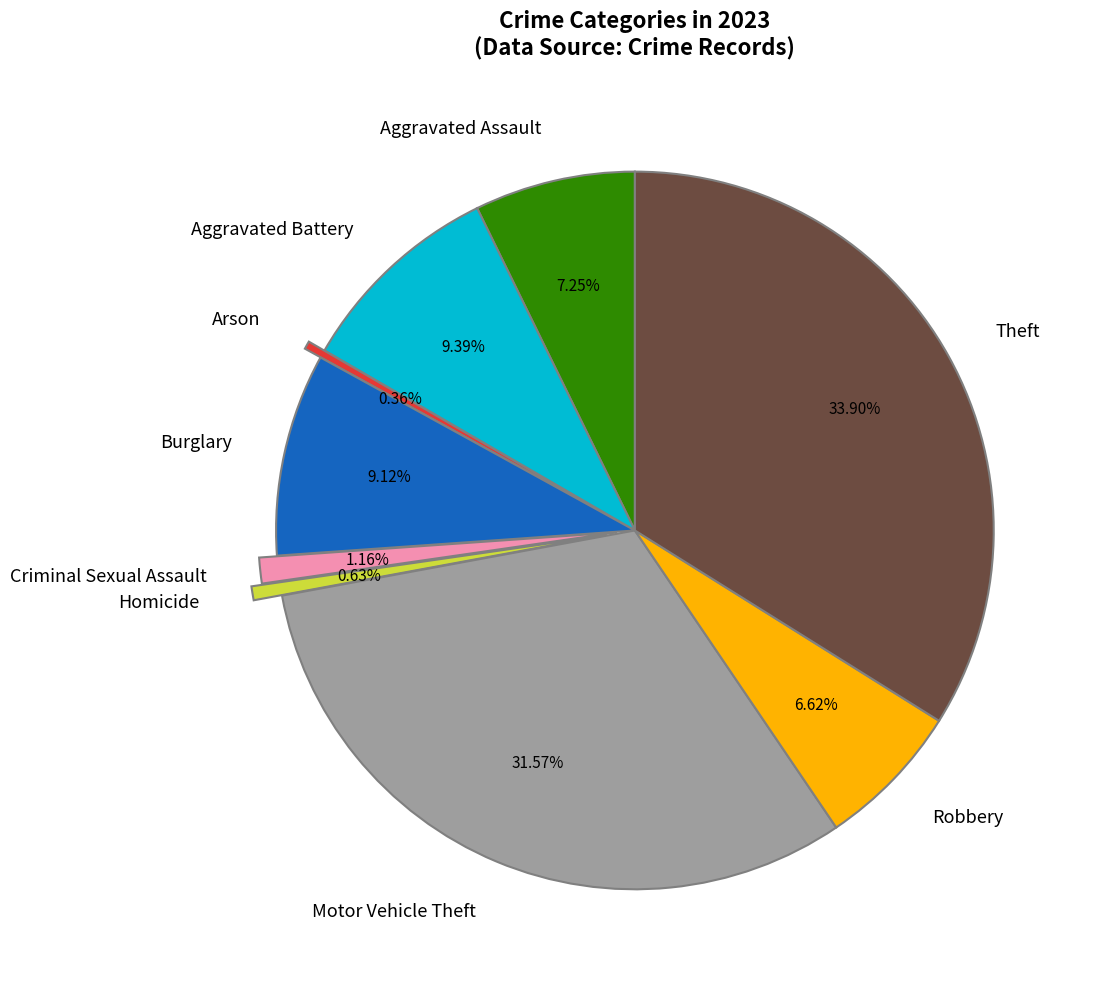

Count the number of slices in the pie.

9